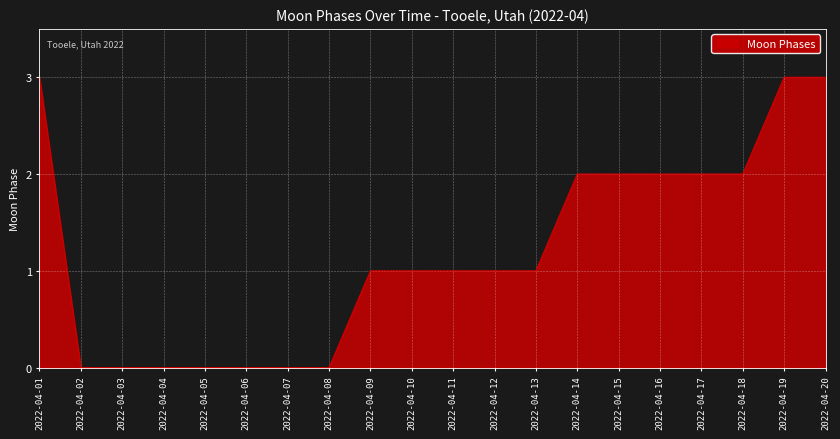

Reading left to right, list all the values displayed in this chart.

3	0	0	0	0	0	0	0	1	1	1	1	1	2	2	2	2	2	3	3